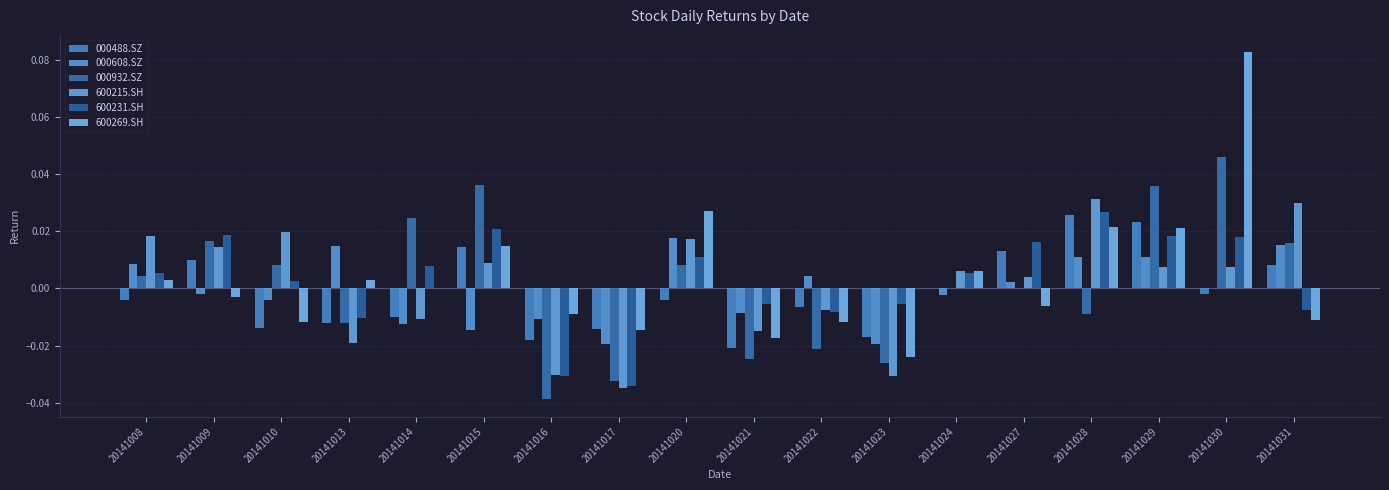

Reading right to left, transcribe all the data shown in this chart.

000488.SZ: 20141031=0.0	20141030=-0.0	20141029=0.0	20141028=0.0	20141027=0.0	20141024=0.0	20141023=-0.0	20141022=-0.0	20141021=-0.0	20141020=-0.0	20141017=-0.0	20141016=-0.0	20141015=0.0	20141014=-0.0	20141013=-0.0	20141010=-0.0	20141009=0.0	20141008=-0.0
000608.SZ: 20141031=0.0	20141030=0.0	20141029=0.0	20141028=0.0	20141027=0.0	20141024=-0.0	20141023=-0.0	20141022=0.0	20141021=-0.0	20141020=0.0	20141017=-0.0	20141016=-0.0	20141015=-0.0	20141014=-0.0	20141013=0.0	20141010=-0.0	20141009=-0.0	20141008=0.0
000932.SZ: 20141031=0.0	20141030=0.0	20141029=0.0	20141028=-0.0	20141027=0.0	20141024=0.0	20141023=-0.0	20141022=-0.0	20141021=-0.0	20141020=0.0	20141017=-0.0	20141016=-0.0	20141015=0.0	20141014=0.0	20141013=-0.0	20141010=0.0	20141009=0.0	20141008=0.0
600215.SH: 20141031=0.0	20141030=0.0	20141029=0.0	20141028=0.0	20141027=0.0	20141024=0.0	20141023=-0.0	20141022=-0.0	20141021=-0.0	20141020=0.0	20141017=-0.0	20141016=-0.0	20141015=0.0	20141014=-0.0	20141013=-0.0	20141010=0.0	20141009=0.0	20141008=0.0
600231.SH: 20141031=-0.0	20141030=0.0	20141029=0.0	20141028=0.0	20141027=0.0	20141024=0.0	20141023=-0.0	20141022=-0.0	20141021=-0.0	20141020=0.0	20141017=-0.0	20141016=-0.0	20141015=0.0	20141014=0.0	20141013=-0.0	20141010=0.0	20141009=0.0	20141008=0.0
600269.SH: 20141031=-0.0	20141030=0.1	20141029=0.0	20141028=0.0	20141027=-0.0	20141024=0.0	20141023=-0.0	20141022=-0.0	20141021=-0.0	20141020=0.0	20141017=-0.0	20141016=-0.0	20141015=0.0	20141014=0.0	20141013=0.0	20141010=-0.0	20141009=-0.0	20141008=0.0